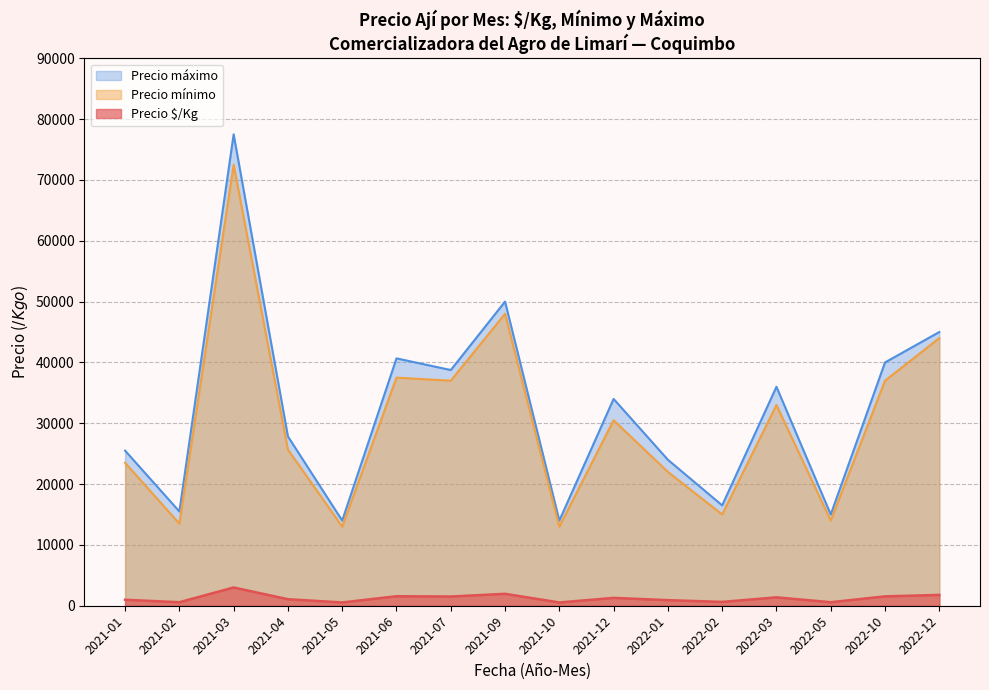

True or false: Precio mínimo and Precio máximo cross at least once.

False